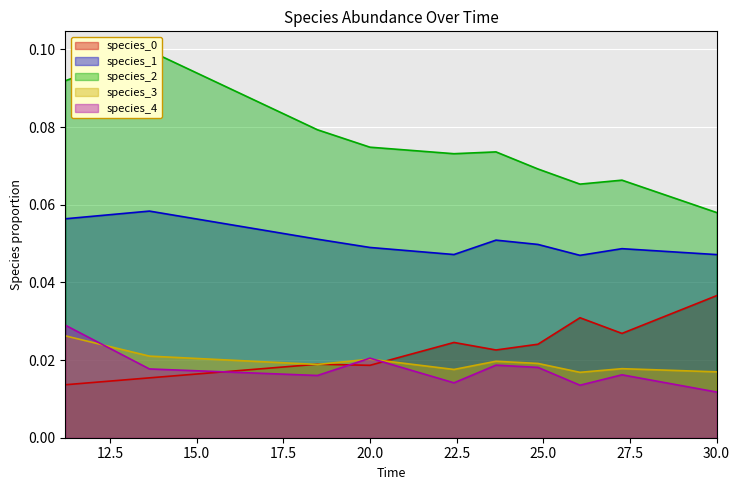

Reading left to right, what are all the values shown in this chart?

species_0: 0.0	0.0	0.0	0.0	0.0	0.0	0.0	0.0	0.0	0.0
species_1: 0.1	0.1	0.0	0.0	0.0	0.1	0.0	0.1	0.0	0.0
species_2: 0.1	0.1	0.1	0.1	0.1	0.1	0.1	0.1	0.1	0.1
species_3: 0.0	0.0	0.0	0.0	0.0	0.0	0.0	0.0	0.0	0.0
species_4: 0.0	0.0	0.0	0.0	0.0	0.0	0.0	0.0	0.0	0.0